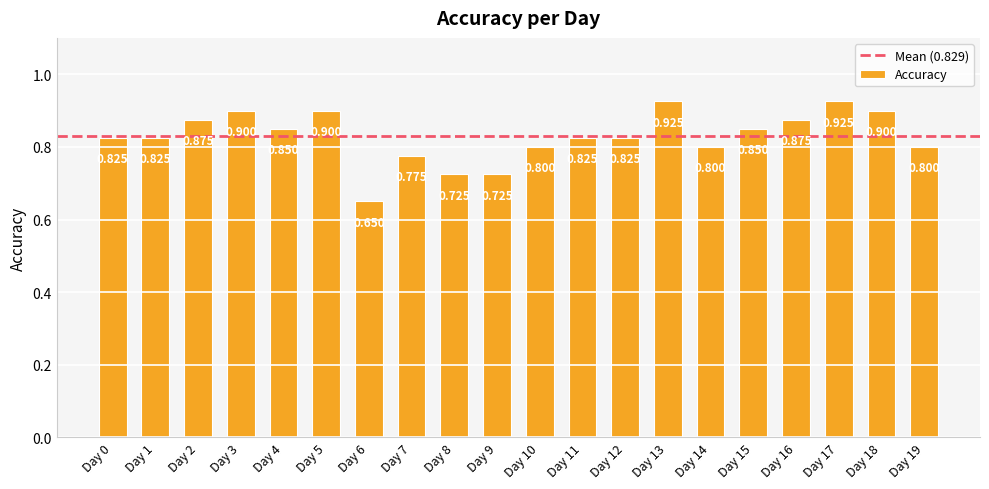

What is the approximate value at Day 17?

0.9